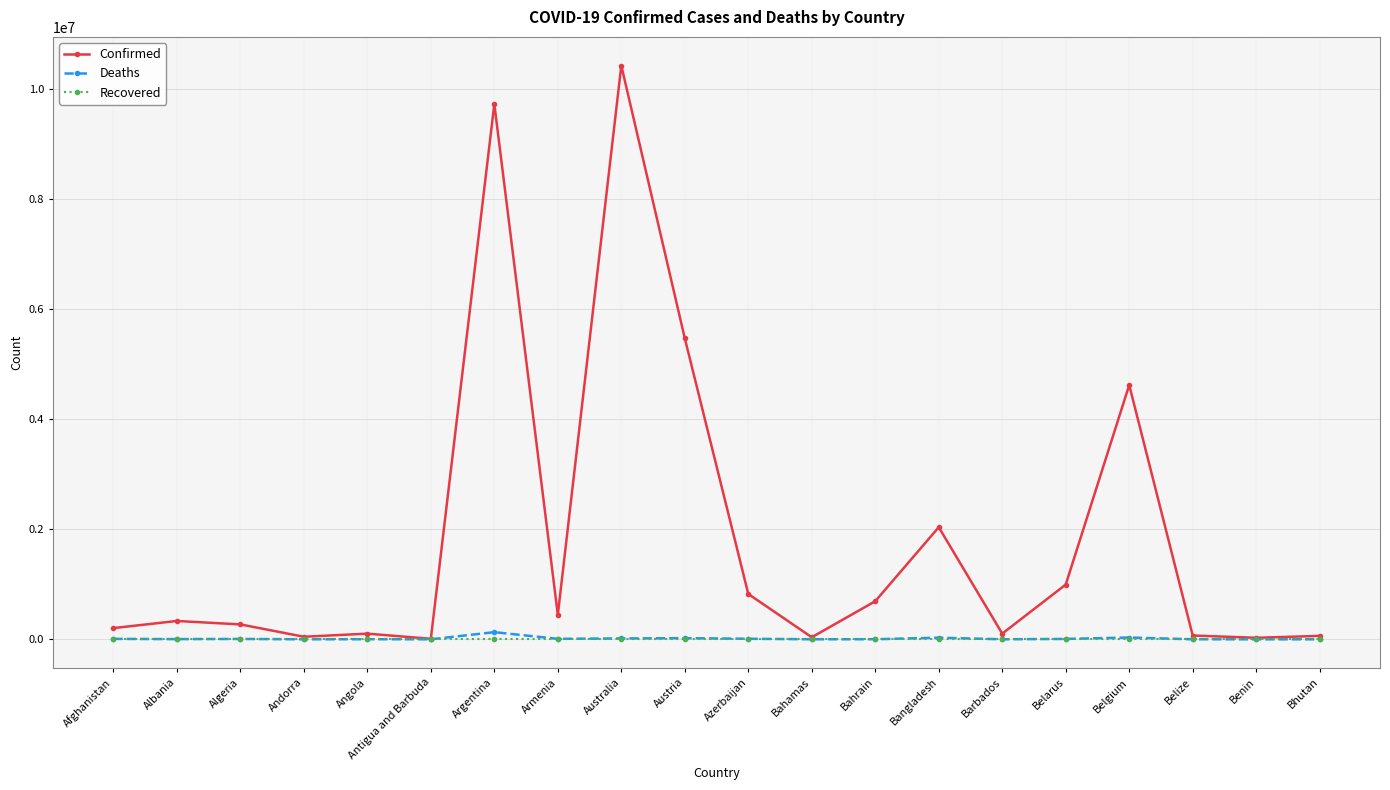

Which series changed the most between Andorra and Austria?

Confirmed